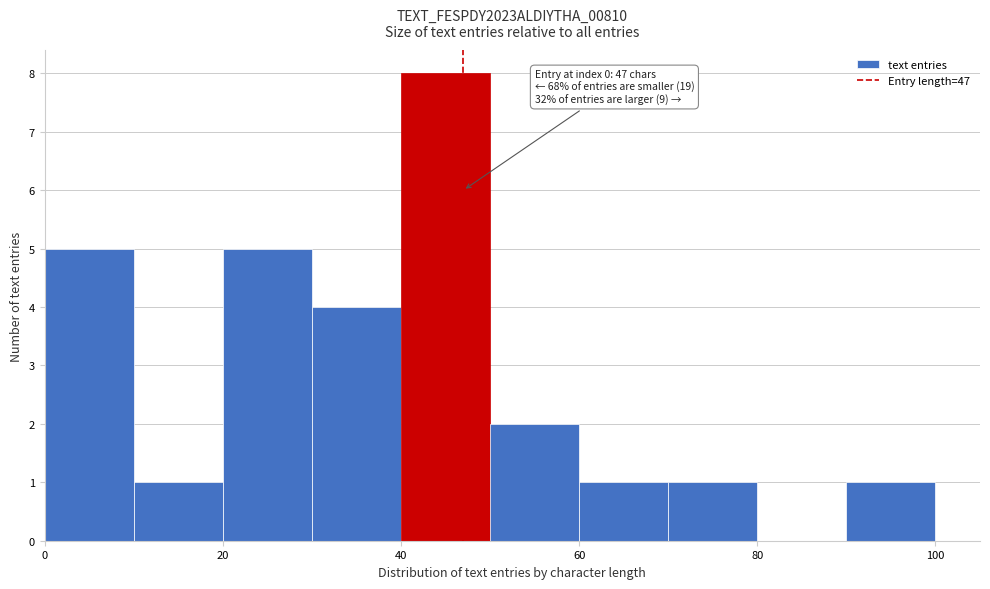

Over which range of the x-axis is the bar tallest?

40 to 50